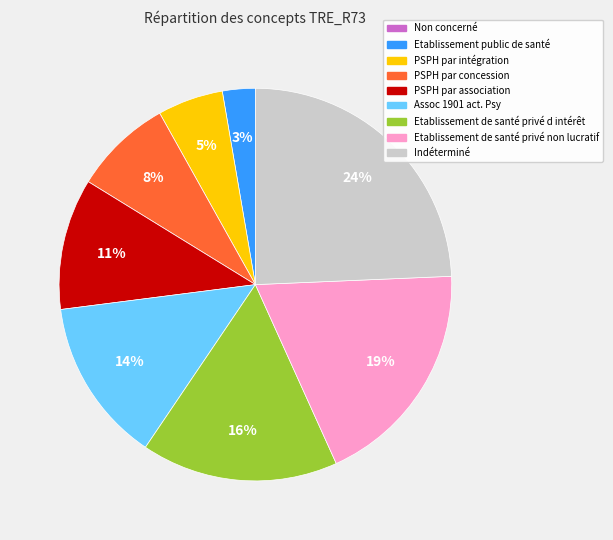

To the nearest percent, what is the combined percentage of Etablissement public de santé and Etablissement de santé privé d intérêt?

19%